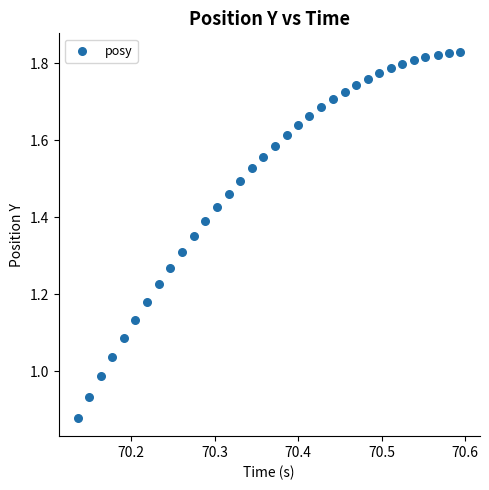

What is the range of X values (max minus min)?

0.5